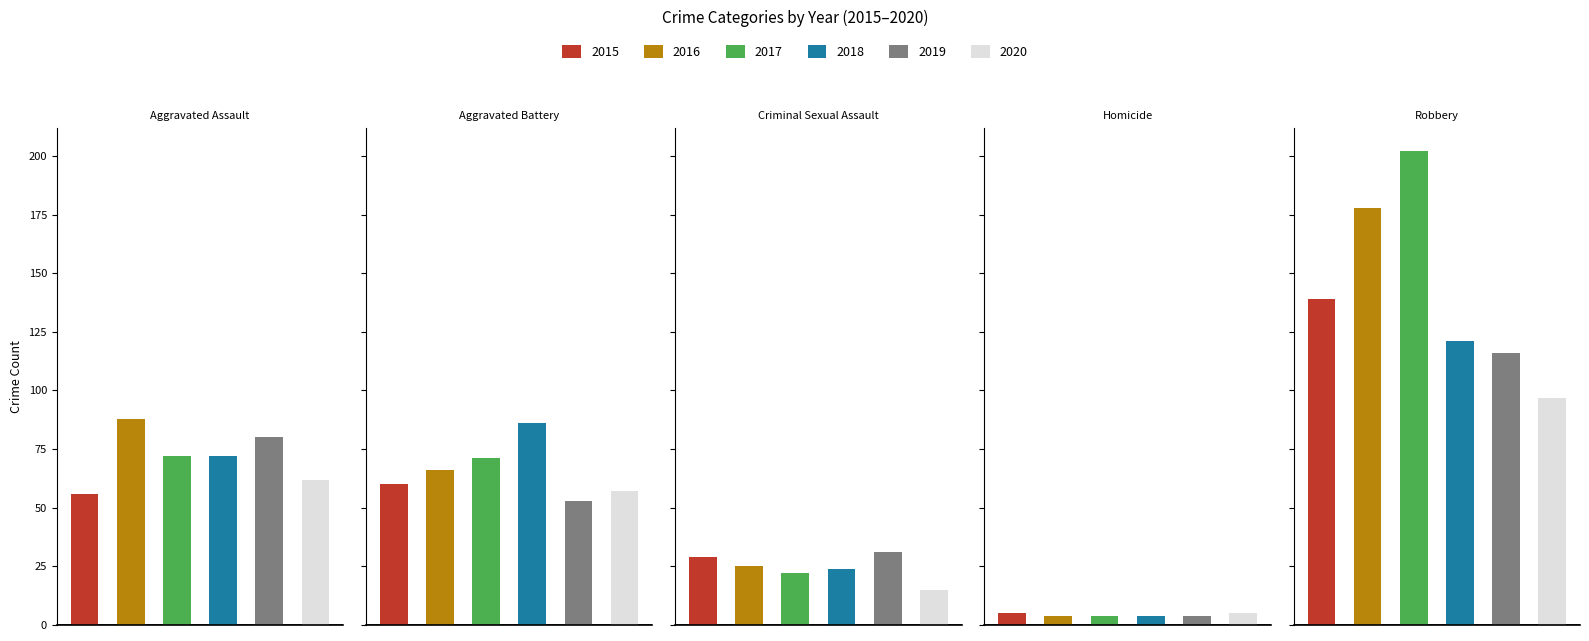

How many values in the 2018 series exceed 72?

2